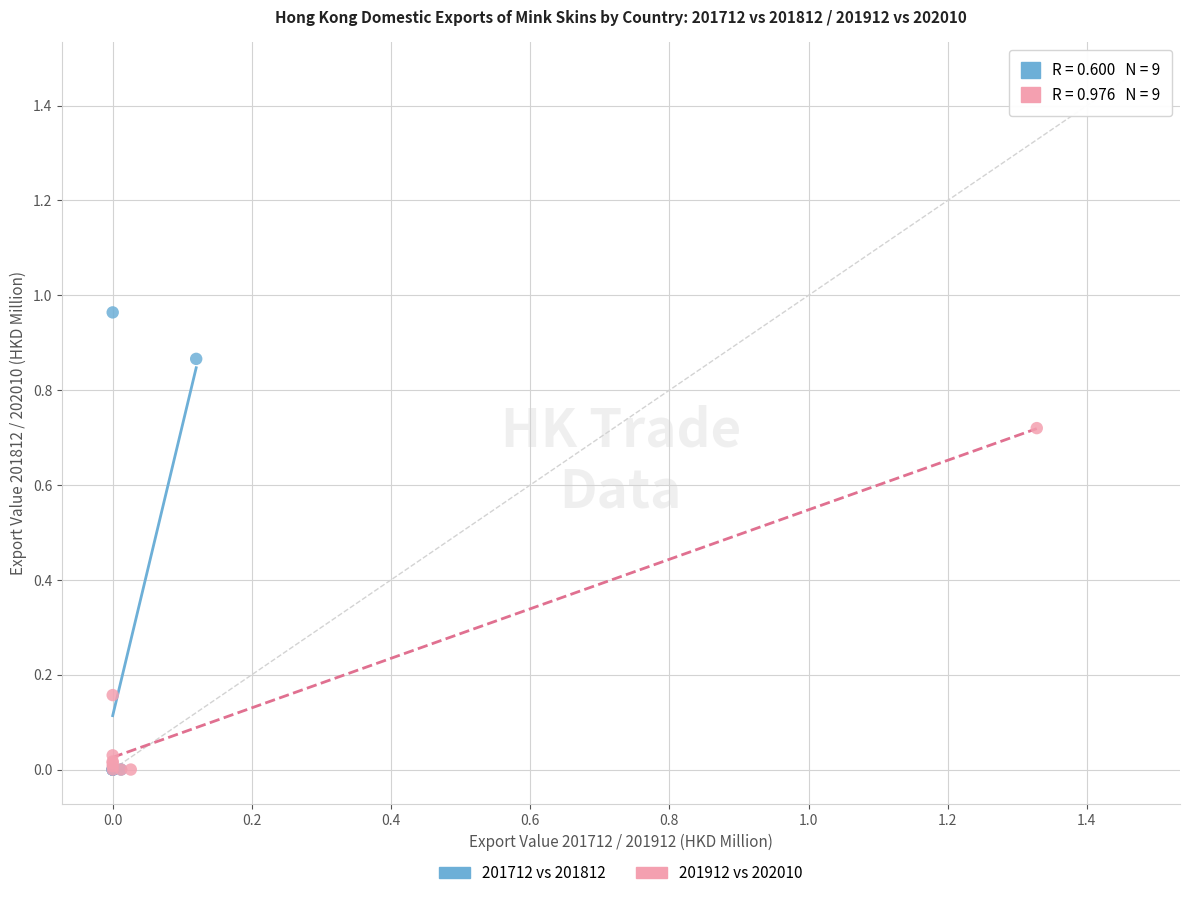

Which series has the largest Y range (max minus min)?

201712 vs 201812